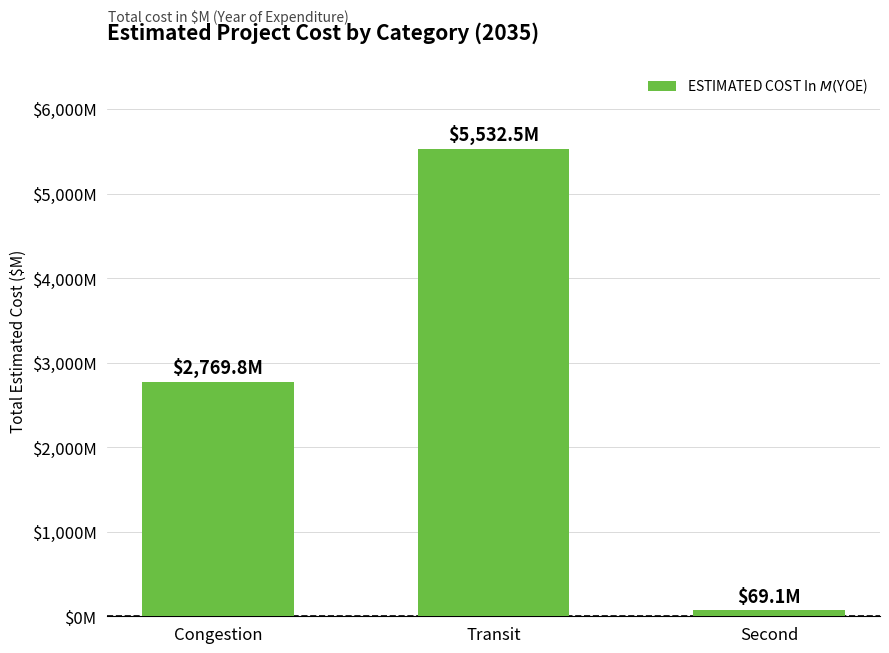

How many categories are shown in the chart?

3